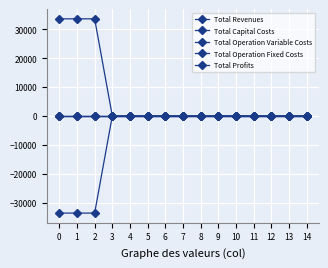

Which has a higher value, 6 or 10?

6